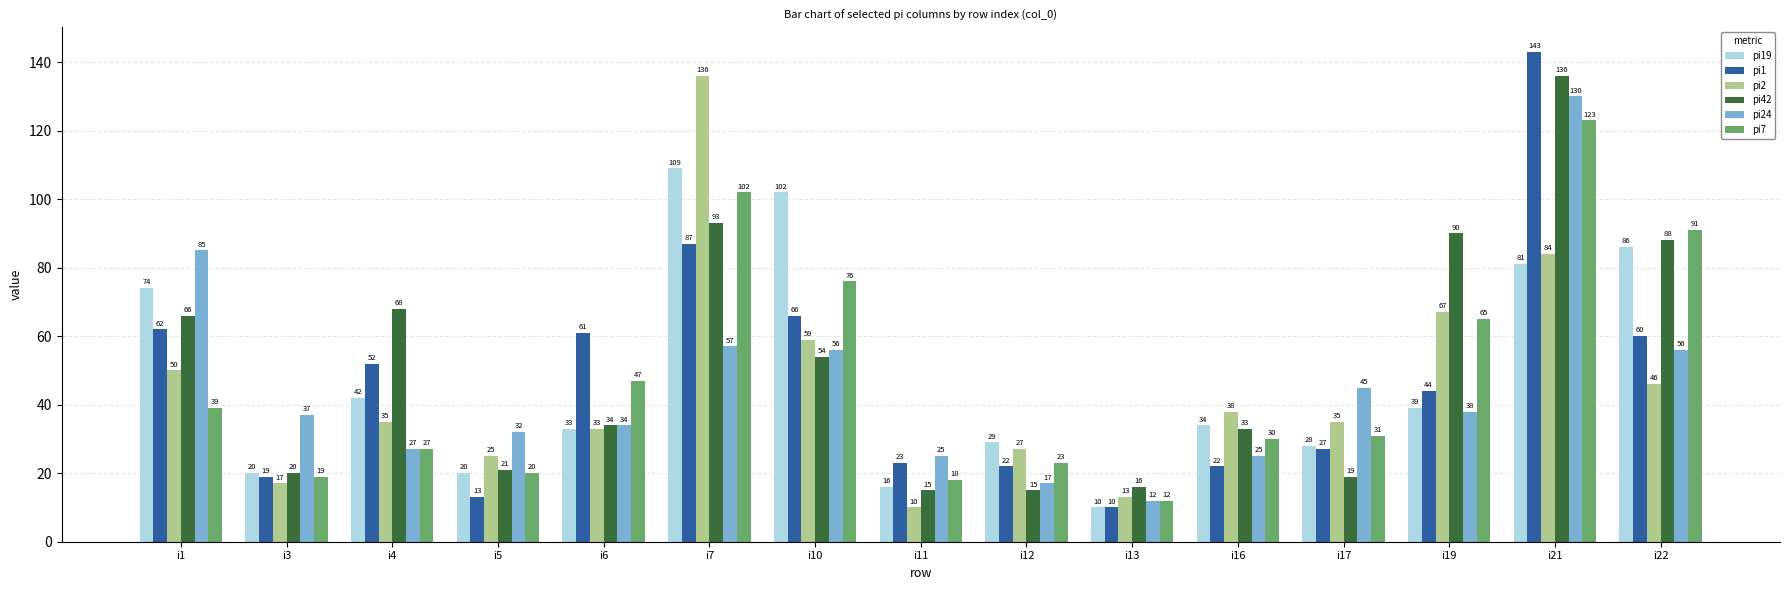

At i22, list the series in order from smallest to largest.

pi2, pi24, pi1, pi19, pi42, pi7